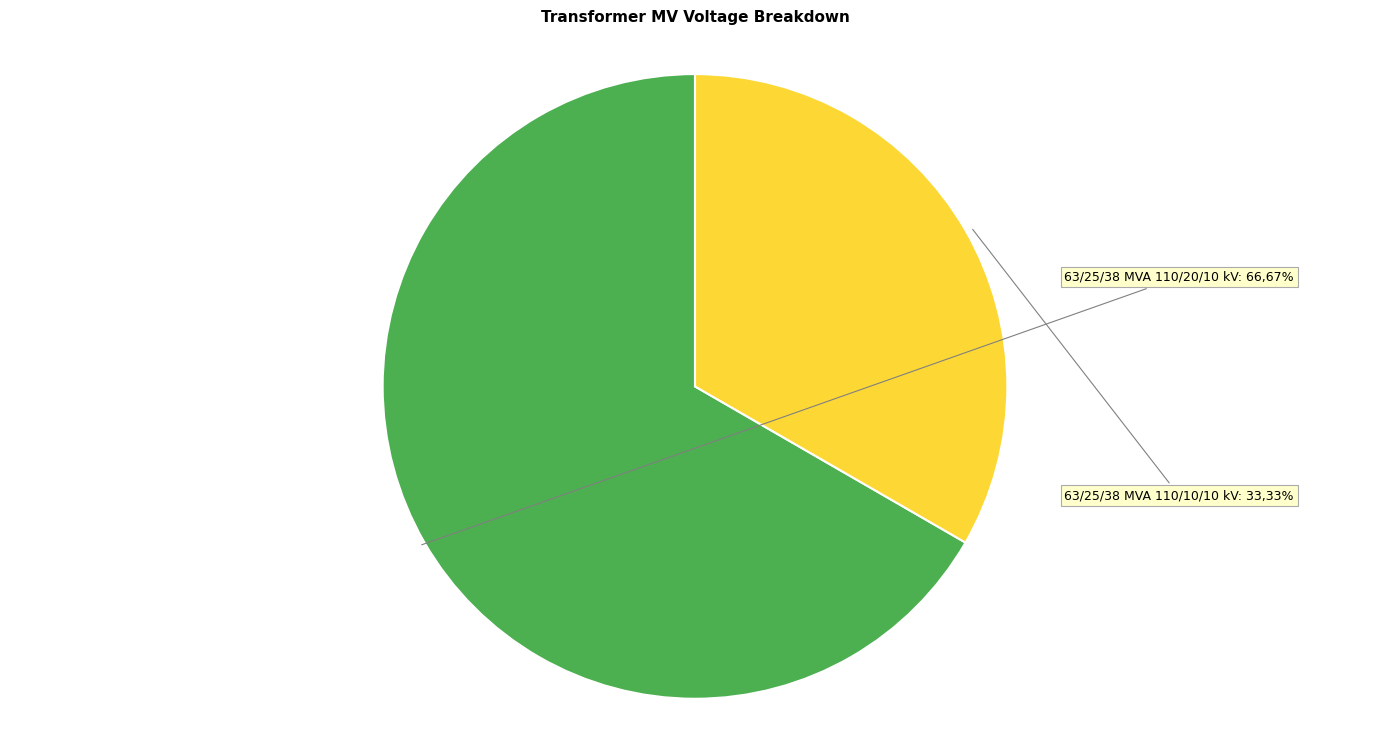

Does any single category account for the majority?

Yes